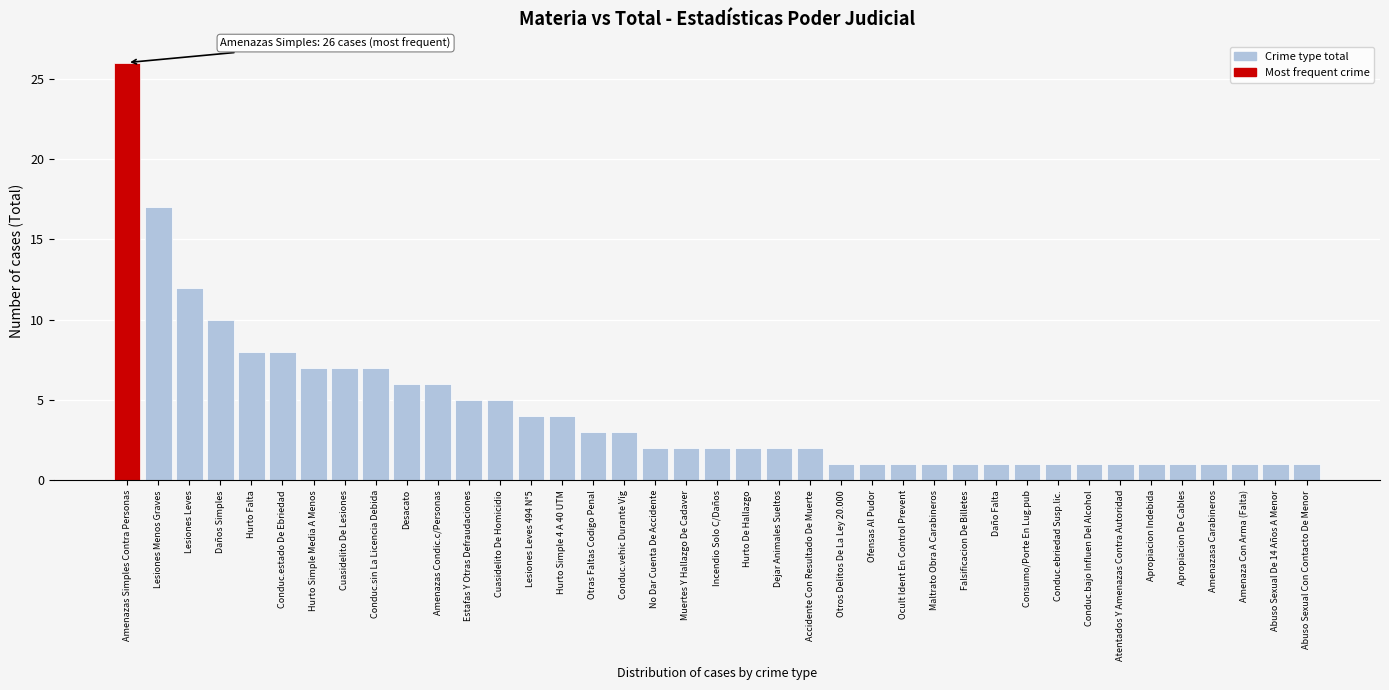

At which label is the value closest to 13?

Lesiones Leves